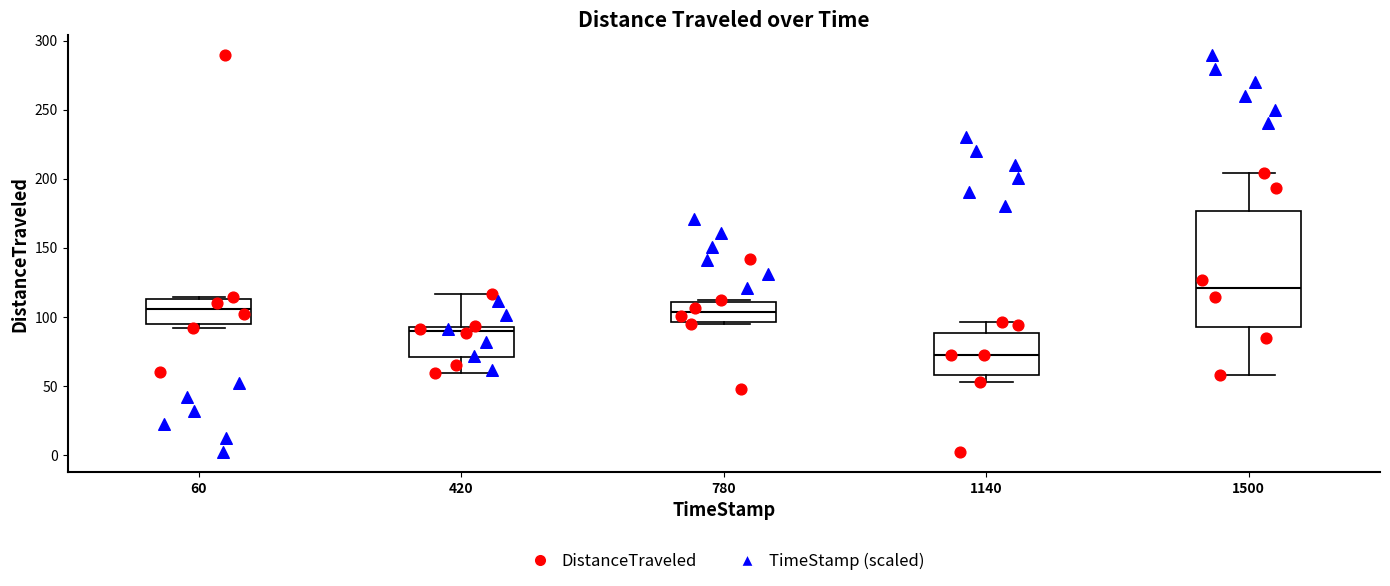

Where is the lower edge of the box at x = 1500 on the y-axis? The values are not printed on the chart, so give them approximately, as read against the axis.

90